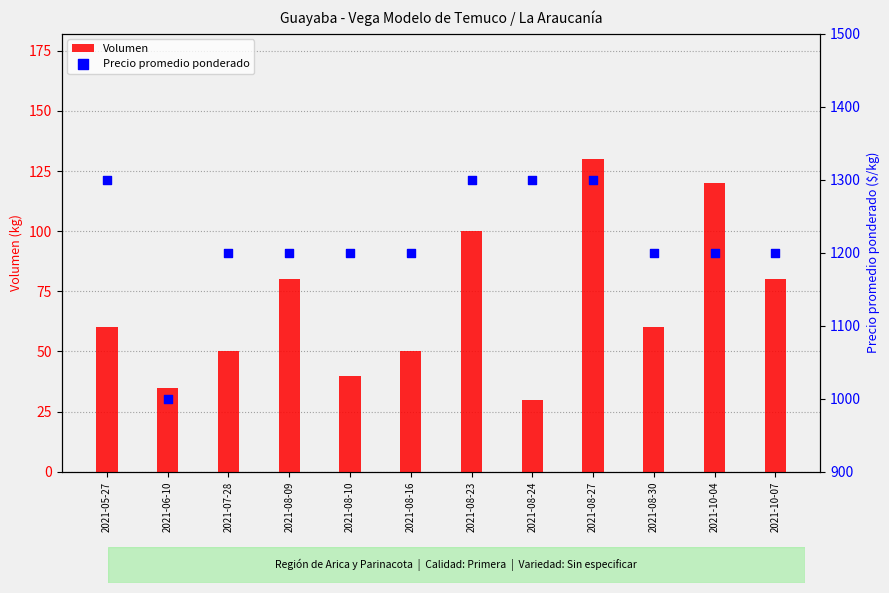

What is the total value across all series at 2021-08-24?

1330